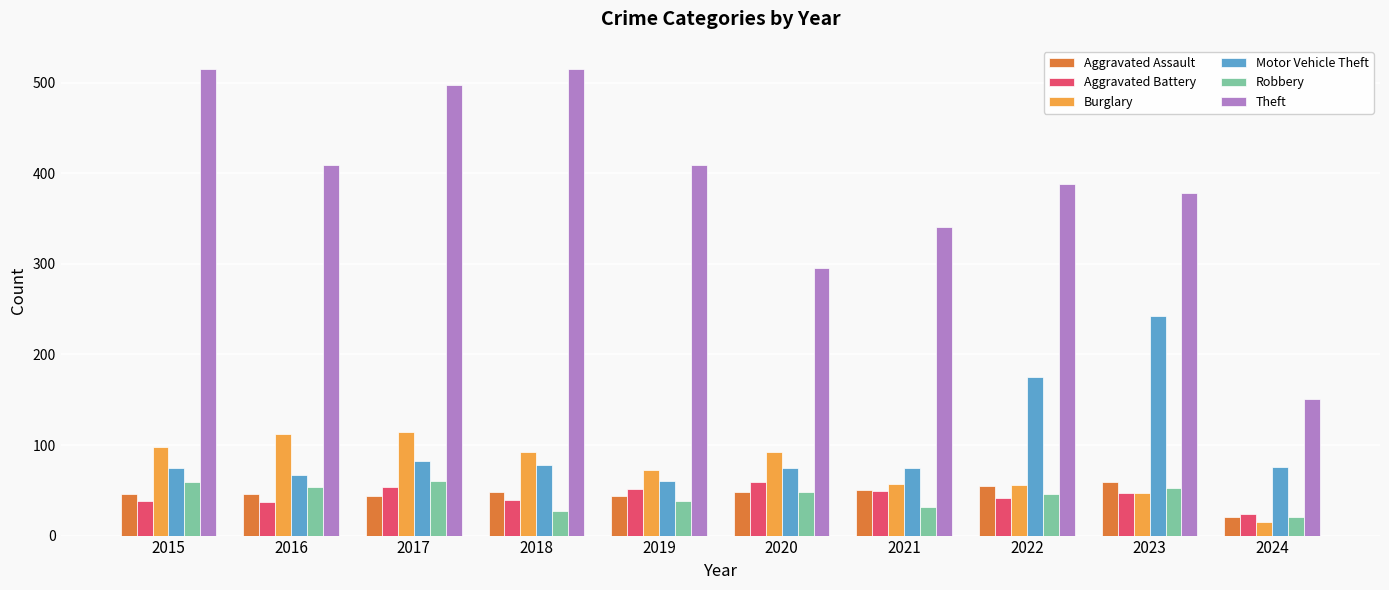

Rank the series at 2019 from highest to lowest value.

Theft, Burglary, Motor Vehicle Theft, Aggravated Battery, Aggravated Assault, Robbery